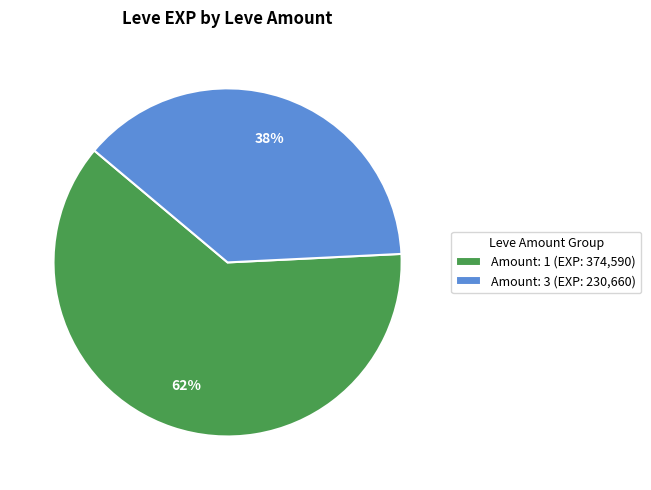

To the nearest percent, what is the difference between the largest and smallest slice percentages?

24%